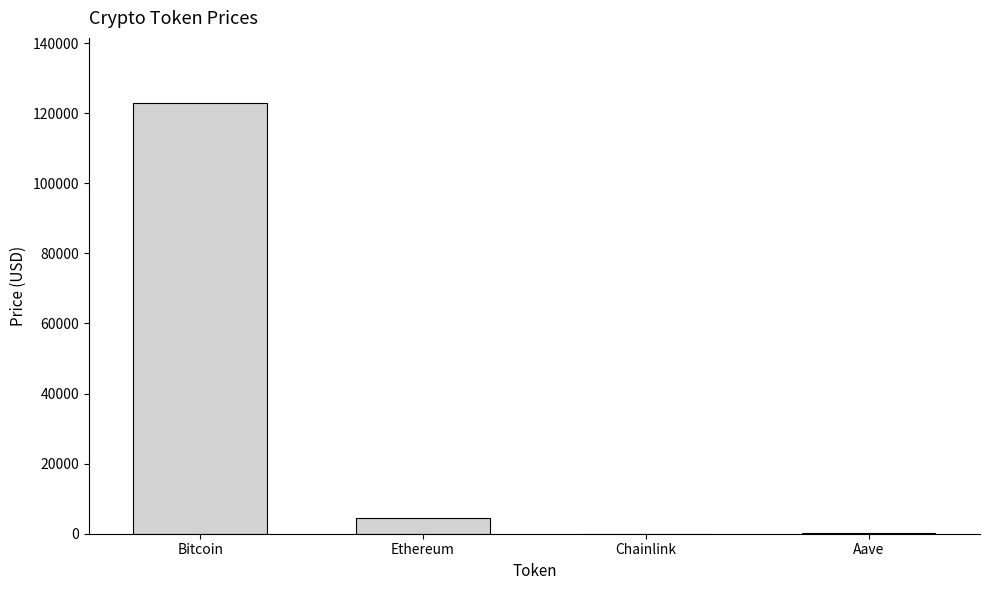

What is the sum of the values at Ethereum and Bitcoin?

127580.6